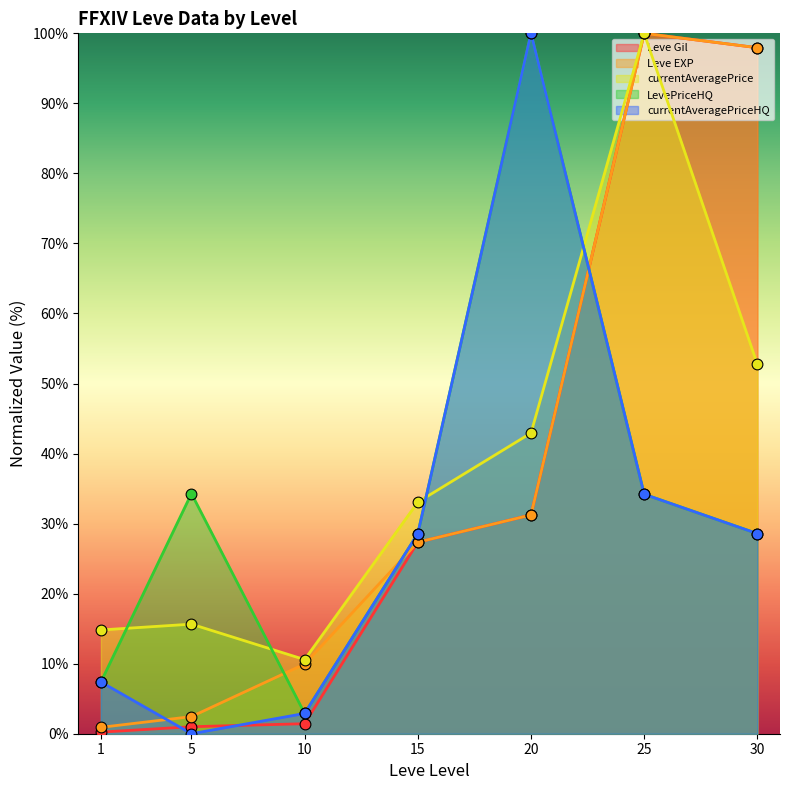

At how many categories does at least one series exceed 78?

3